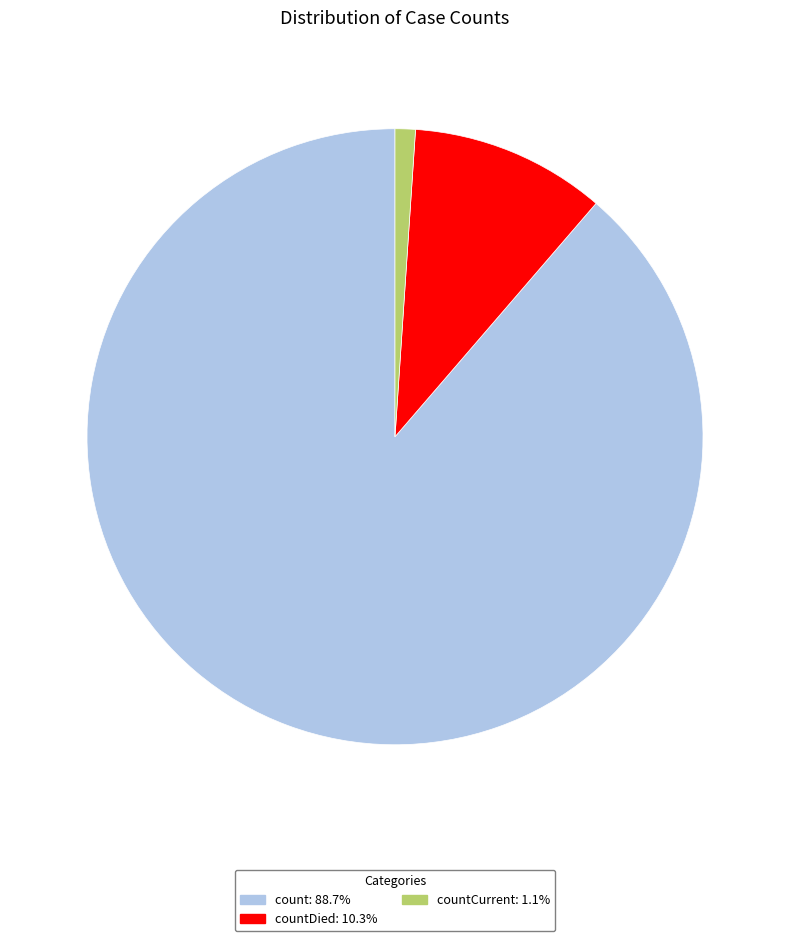

What is the ratio of the value at count: 88.7% to the value at countDied: 10.3%?

8.6